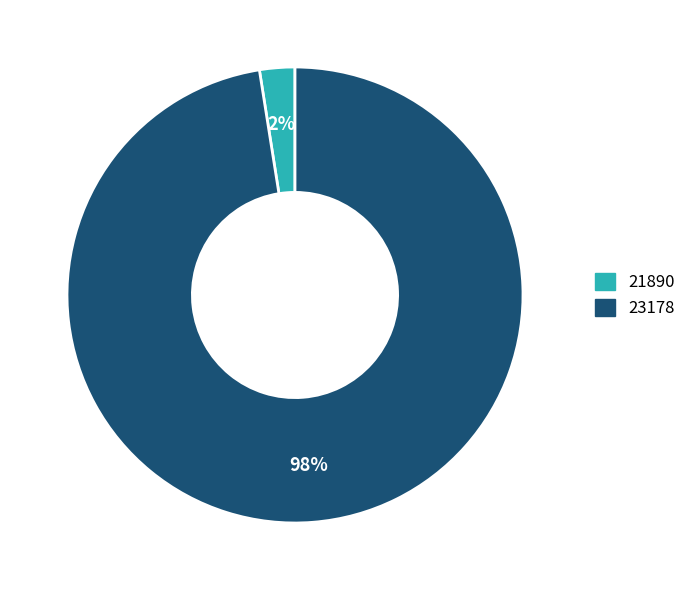

To the nearest percent, what is the combined percentage of 23178 and 21890?

100%